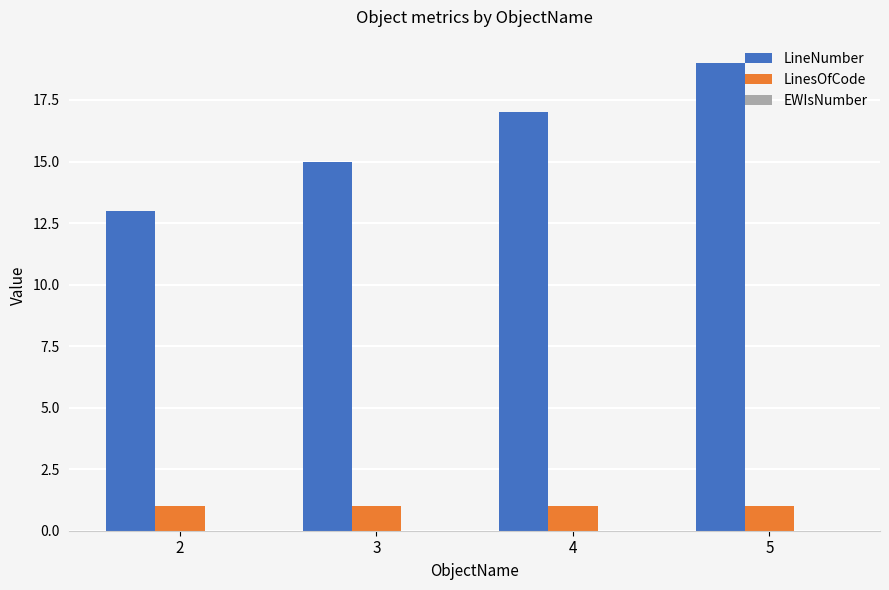

Is it true that LineNumber equals 19 at 5?

True